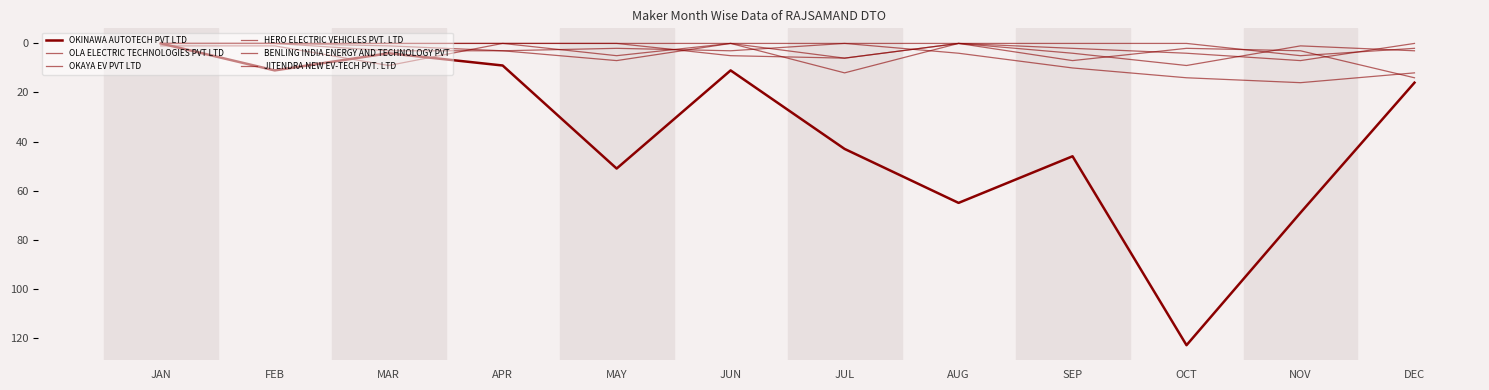

Reading left to right, what are all the values shown in this chart?

OKINAWA AUTOTECH PVT LTD: JAN=0	FEB=11	MAR=4	APR=9	MAY=51	JUN=11	JUL=43	AUG=65	SEP=46	OCT=123	NOV=69	DEC=16
OLA ELECTRIC TECHNOLOGIES PVT LTD: JAN=0	FEB=0	MAR=1	APR=3	MAY=7	JUN=0	JUL=0	AUG=4	SEP=10	OCT=14	NOV=16	DEC=12
OKAYA EV PVT LTD: JAN=0	FEB=0	MAR=0	APR=0	MAY=0	JUN=0	JUL=12	AUG=0	SEP=7	OCT=2	NOV=3	DEC=14
HERO ELECTRIC VEHICLES PVT. LTD: JAN=1	FEB=1	MAR=9	APR=0	MAY=5	JUN=0	JUL=6	AUG=0	SEP=0	OCT=0	NOV=5	DEC=2
BENLING INDIA ENERGY AND TECHNOLOGY PVT: JAN=0	FEB=0	MAR=3	APR=3	MAY=2	JUN=3	JUL=0	AUG=0	SEP=4	OCT=9	NOV=1	DEC=3
JITENDRA NEW EV-TECH PVT. LTD: JAN=0	FEB=0	MAR=0	APR=0	MAY=0	JUN=5	JUL=6	AUG=0	SEP=2	OCT=4	NOV=7	DEC=0